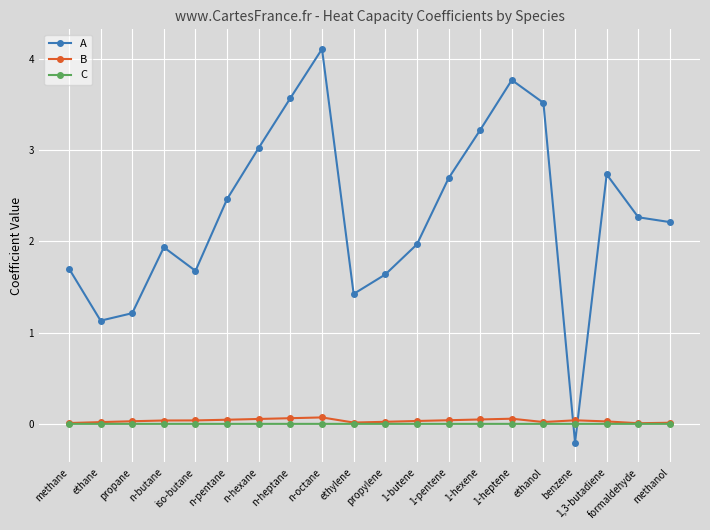

Which label corresponds to the largest value in the chart?

n-octane